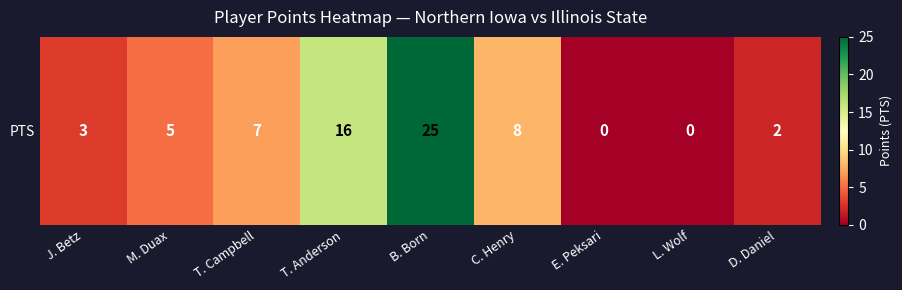

Reading left to right, what are all the values shown in this chart?

3	5	7	16	25	8	0	0	2